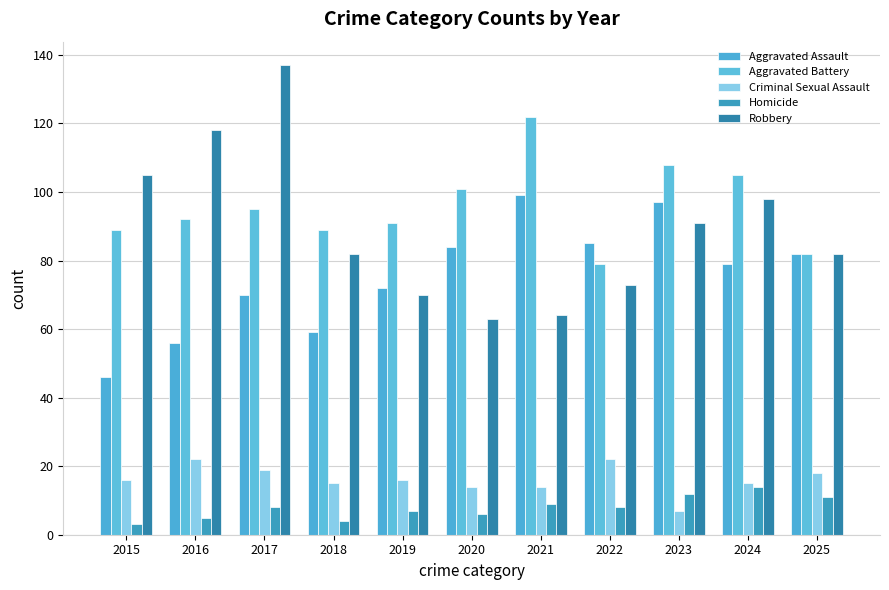

Which series changed the most between 2019 and 2023?

Aggravated Assault